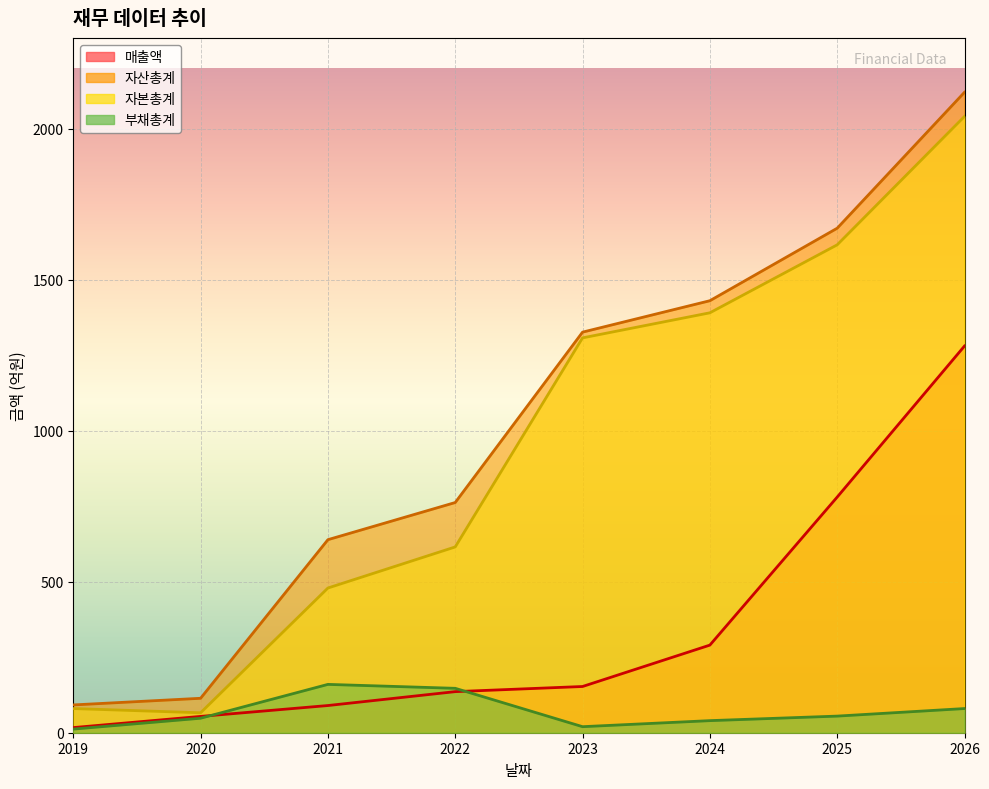

True or false: 부채총계 and 자산총계 intersect in this chart.

False